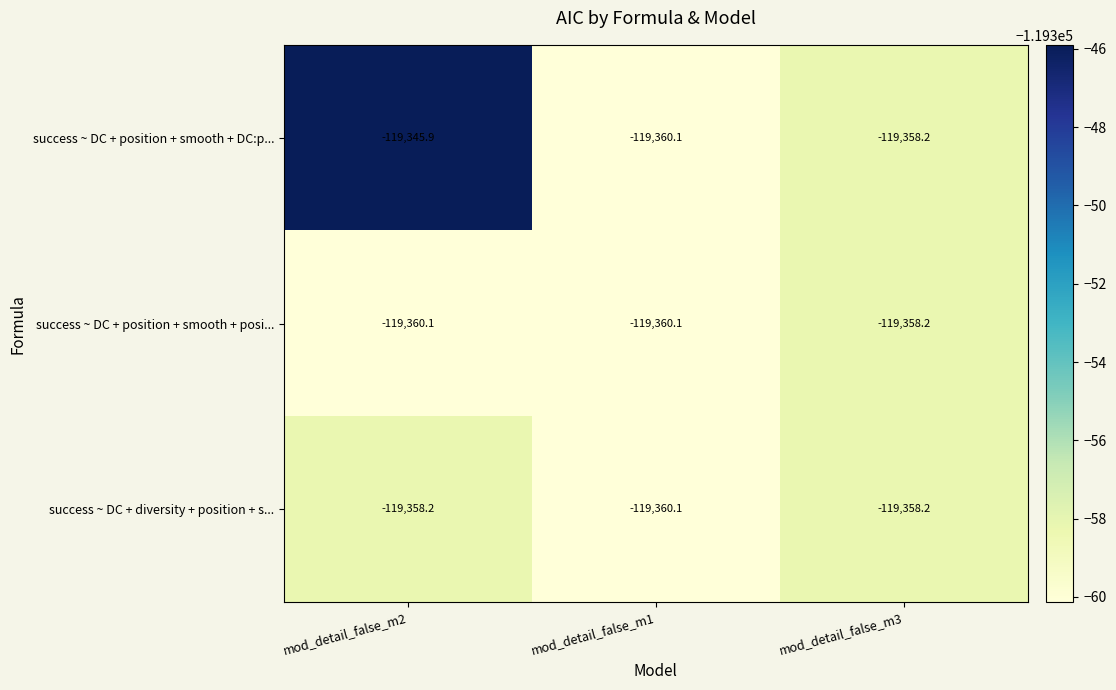

What is the lowest value of the success ~ DC + position + smooth + posi... series?

-119360.1